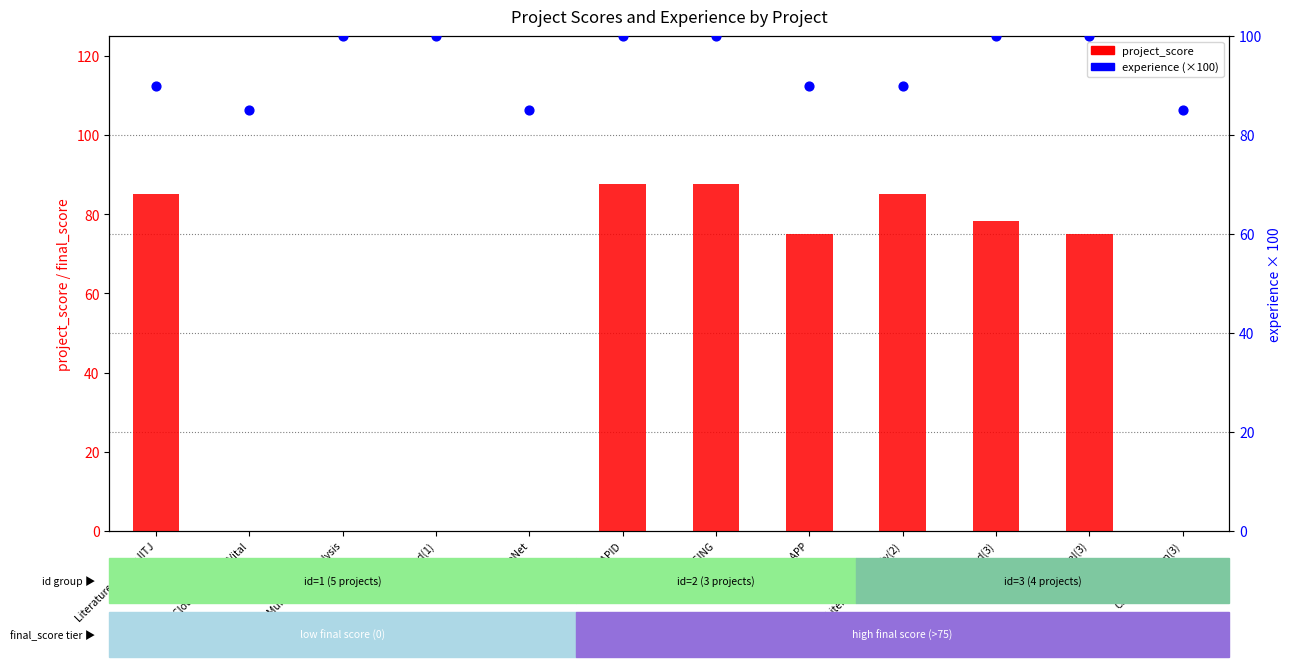

Which series has the largest total across all categories?

experience (×100)